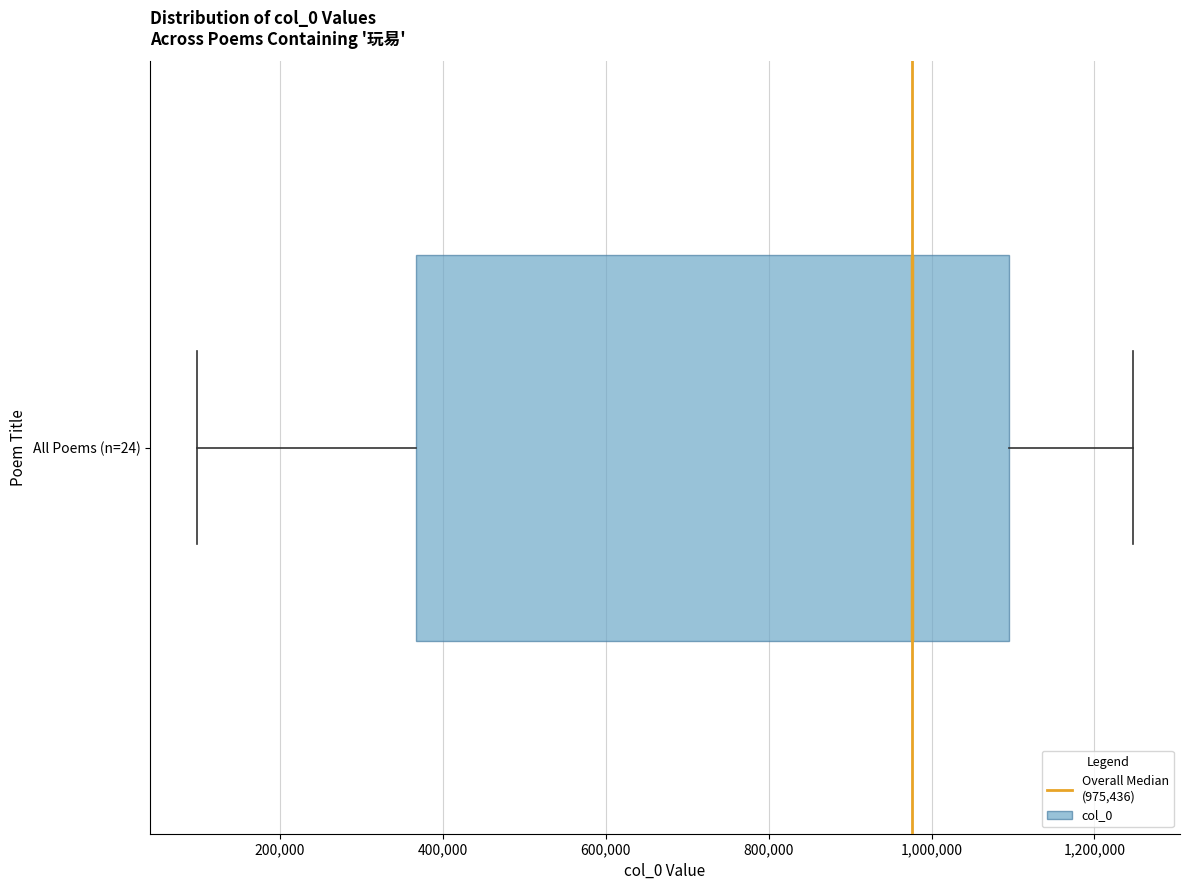

Transcribe this box plot: give where the median line is, the range the box spans, and where the two whiskers end, as read against the x-axis. The values are not printed on the chart, so give them approximately, as read against the axis.

median 980000, box 360000 to 1100000, whiskers 100000 to 1240000